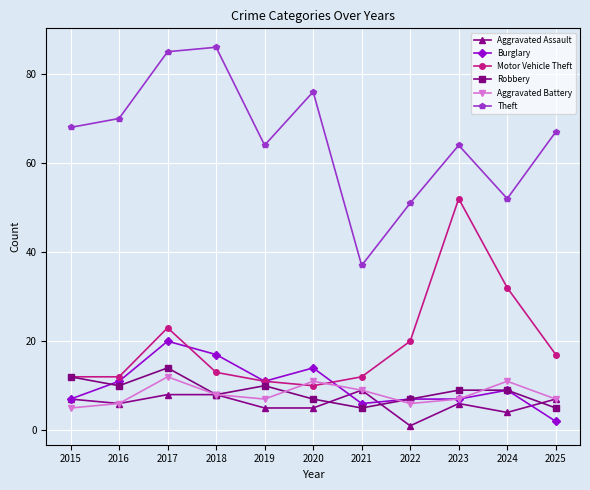

Rank the series at 2017 from lowest to highest value.

Aggravated Assault, Aggravated Battery, Robbery, Burglary, Motor Vehicle Theft, Theft